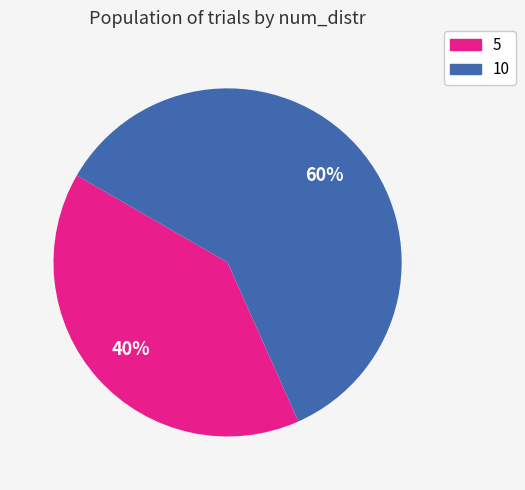

Is the sum of 5 and 10 greater than half?

Yes